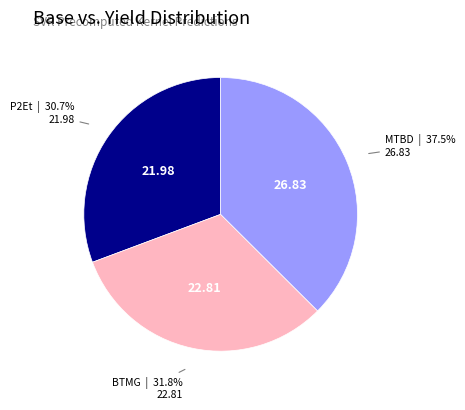

Does any single category account for the majority?

No